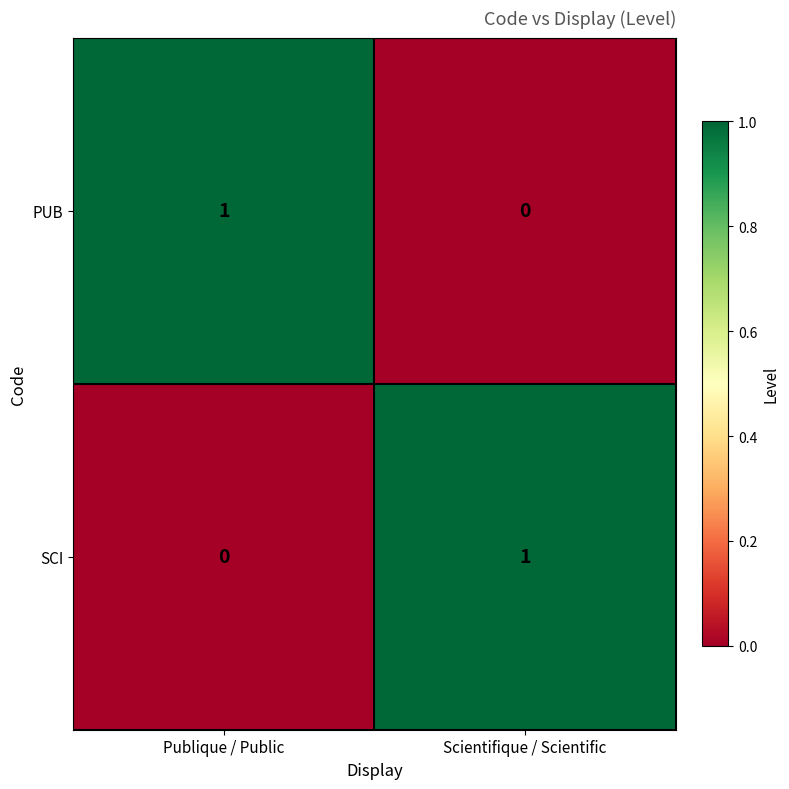

List the labels in order of PUB value, smallest first.

Scientifique / Scientific, Publique / Public